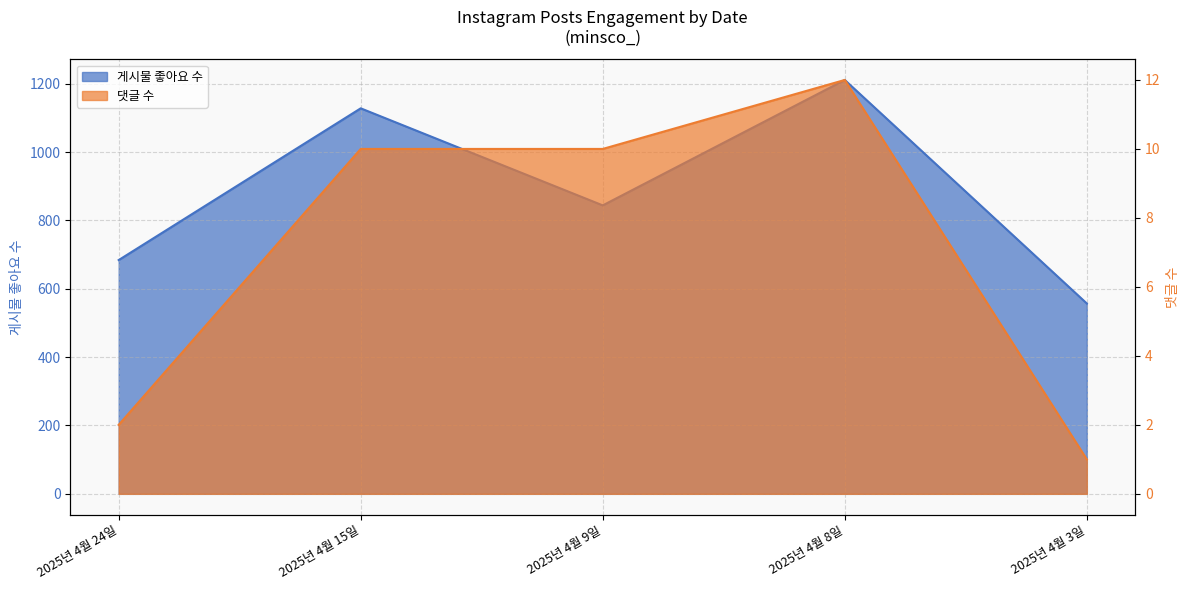

How many categories are shown in the chart?

5